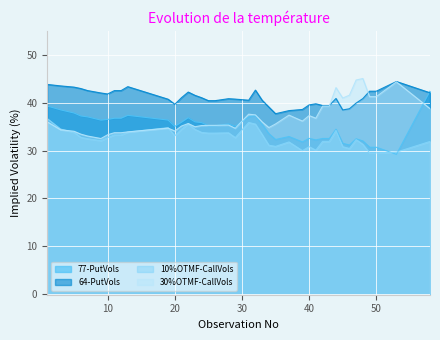

At which category is the sum across all series the highest?

1